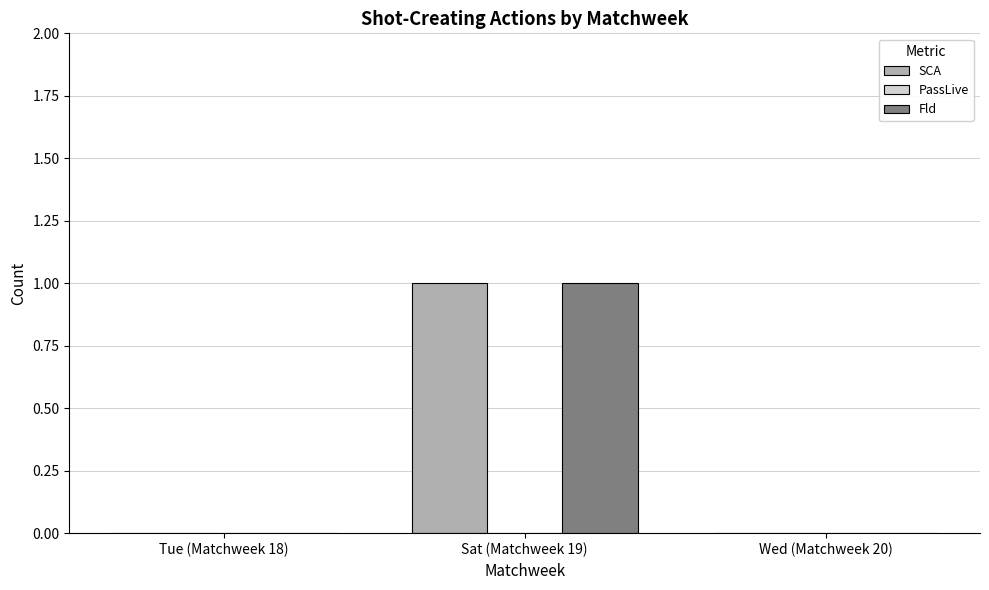

Read the SCA value at Sat (Matchweek 19).

1